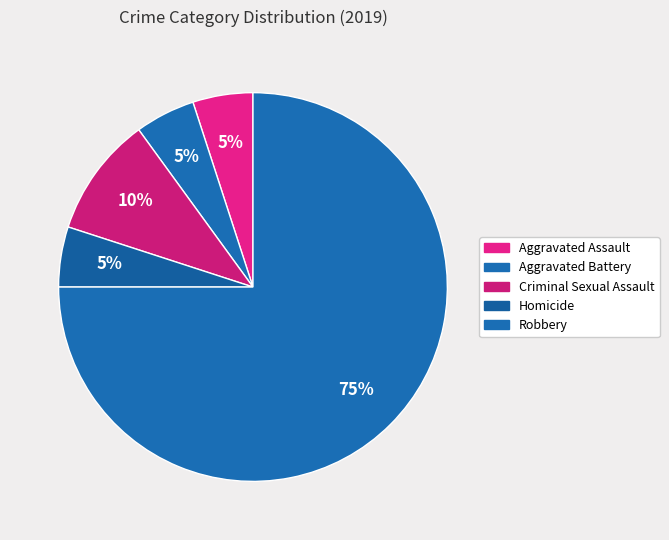

Approximately how many times larger is the value at Aggravated Assault compared to Homicide?

1.0